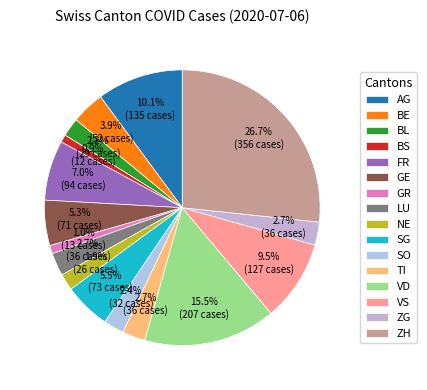

Which category has the biggest portion of the pie?

ZH